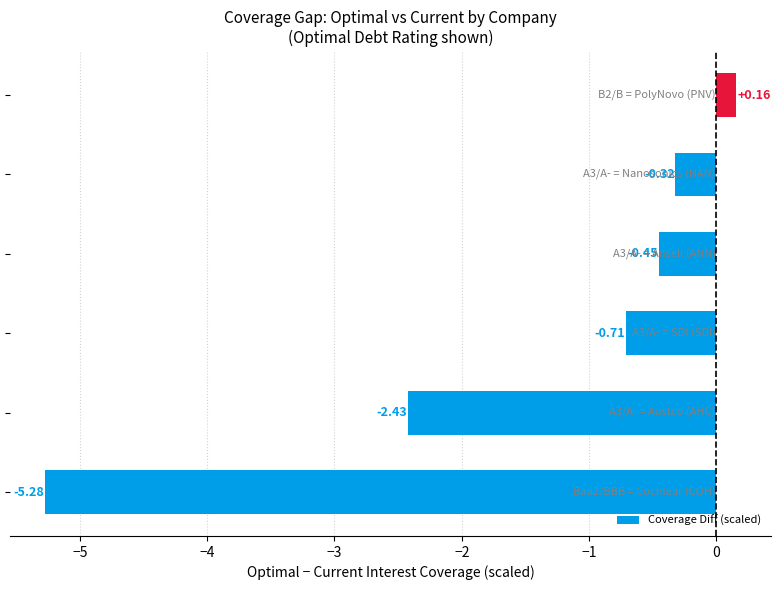

How many series are shown in this chart?

1